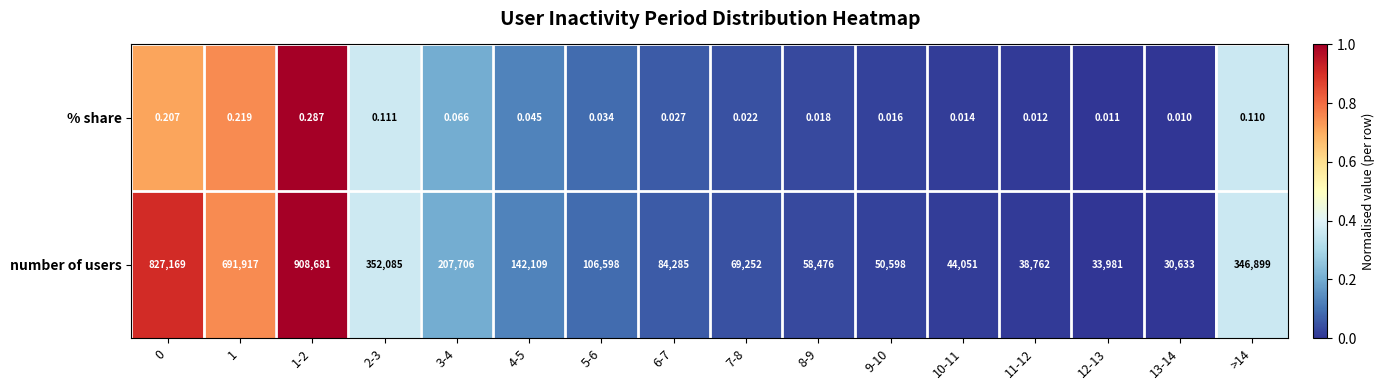

Rank the series at 13-14 from highest to lowest value.

number of users, % share